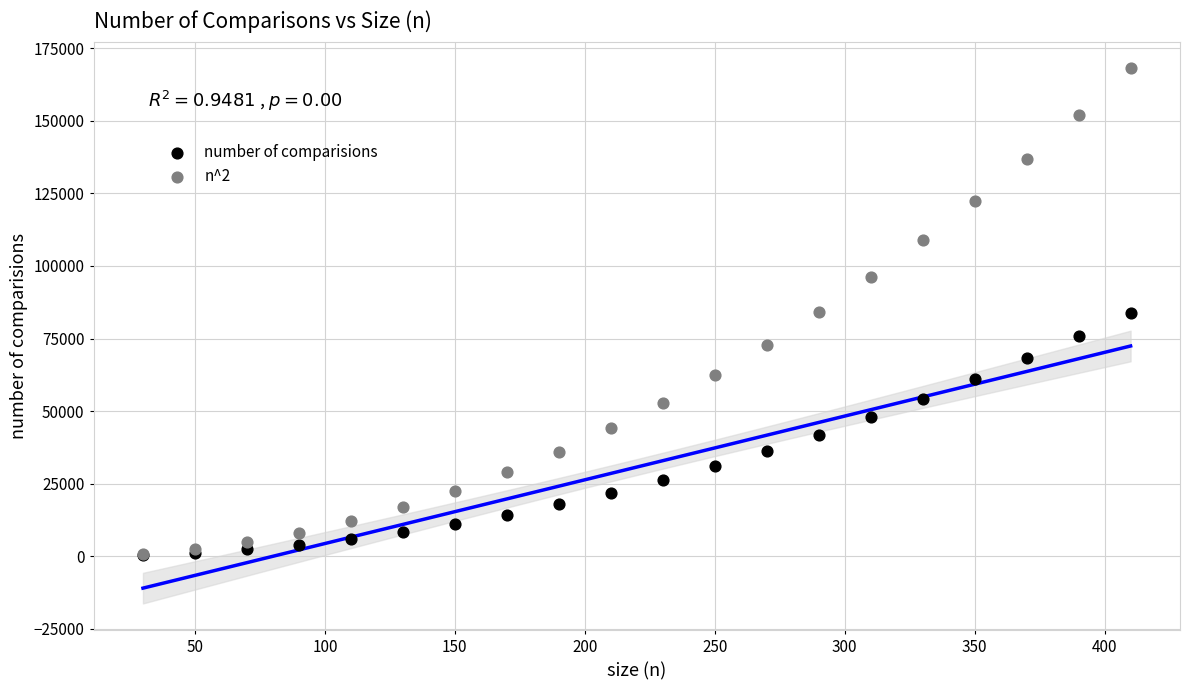

What are all the series names shown in the legend?

number of comparisions, n^2